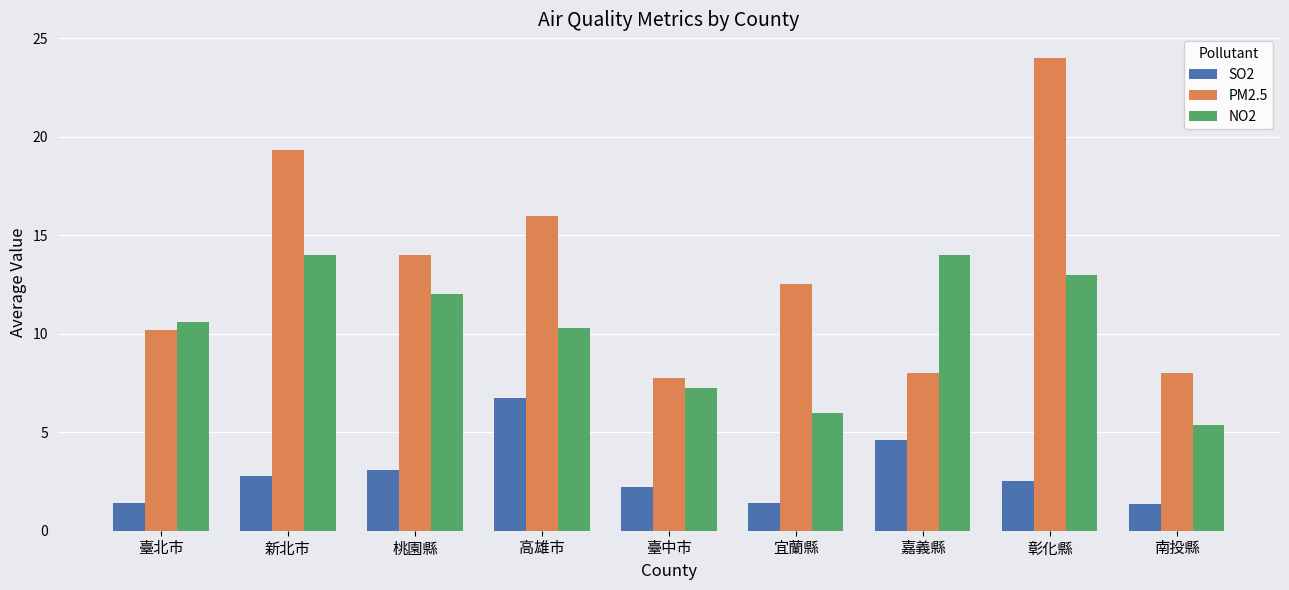

What is the smallest value displayed?

1.4